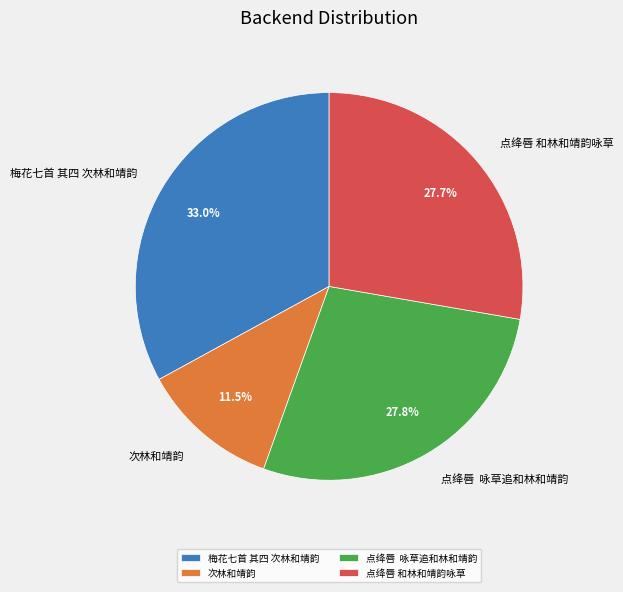

How many slices are in this pie chart?

4